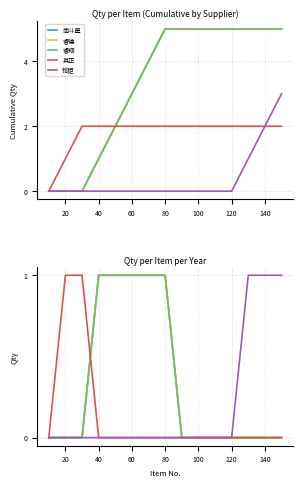

What is the value of the 南斗星 point at the 6th from the left?

1